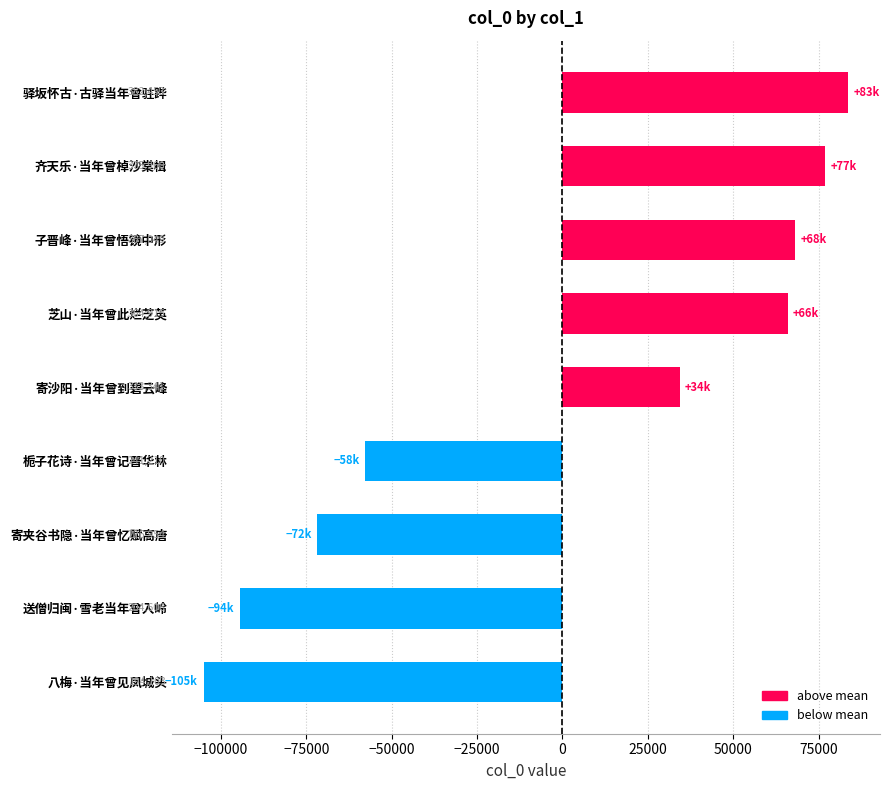

What is the smallest value displayed?

-104851.6